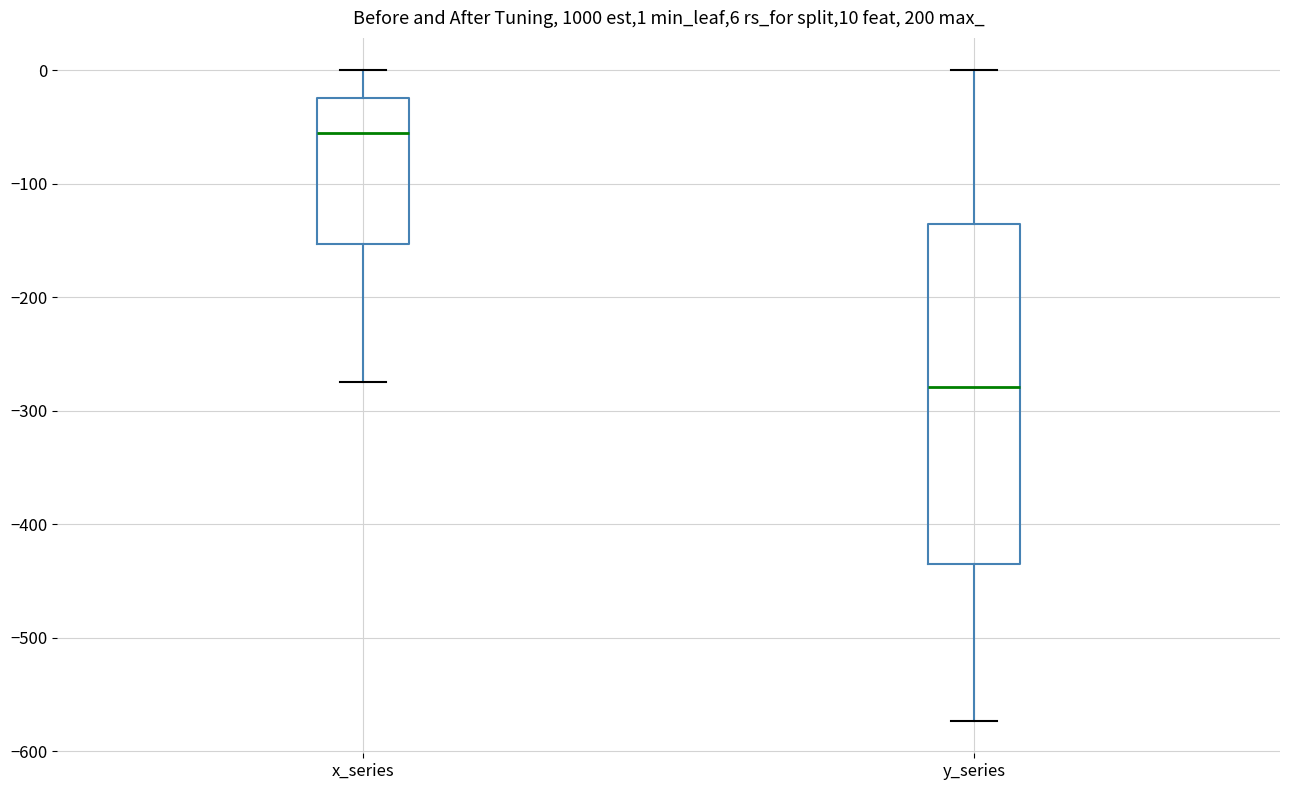

Comparing the boxes themselves (not the whiskers), which one is the tallest?

y_series